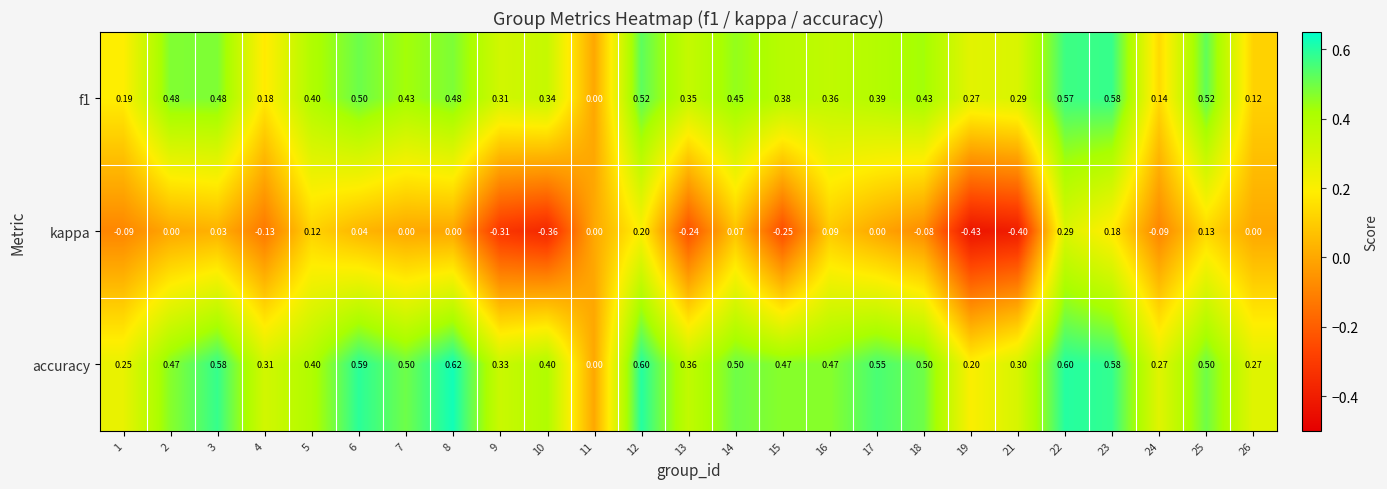

Between 1 and 7, which series saw the biggest shift?

accuracy